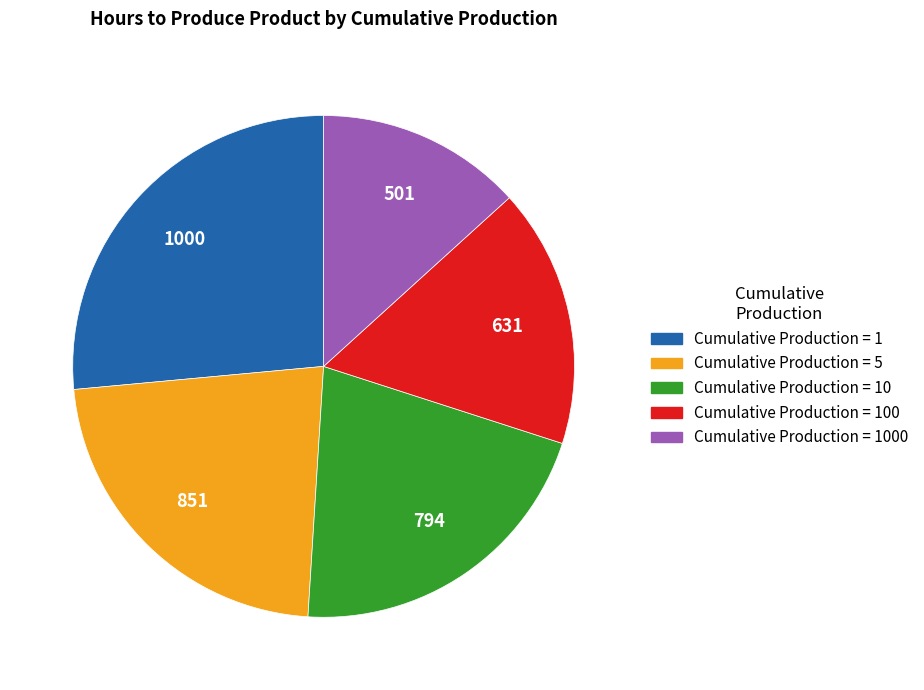

Does any single category account for the majority?

No